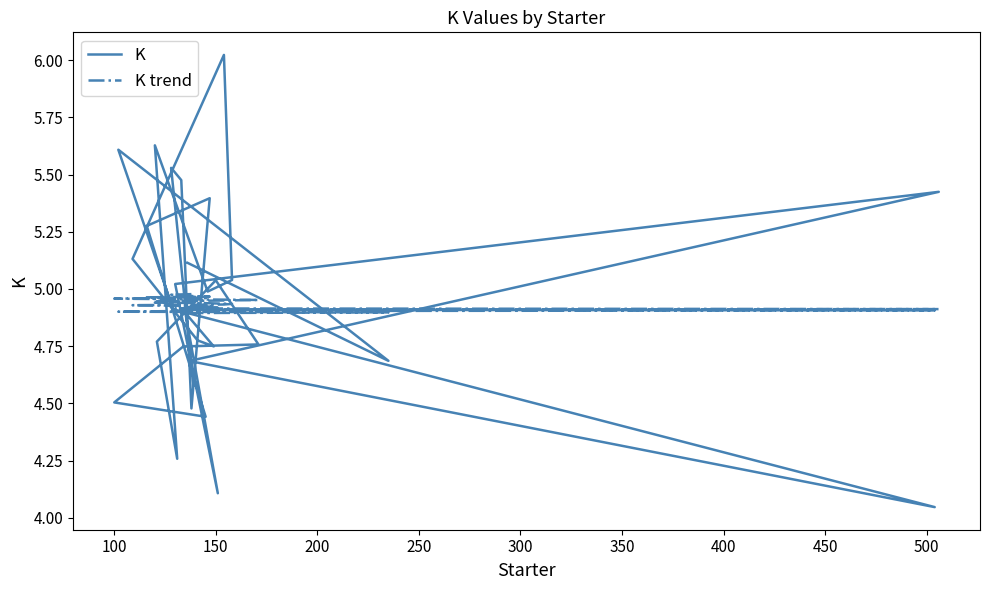

How many lines are shown in the chart?

2